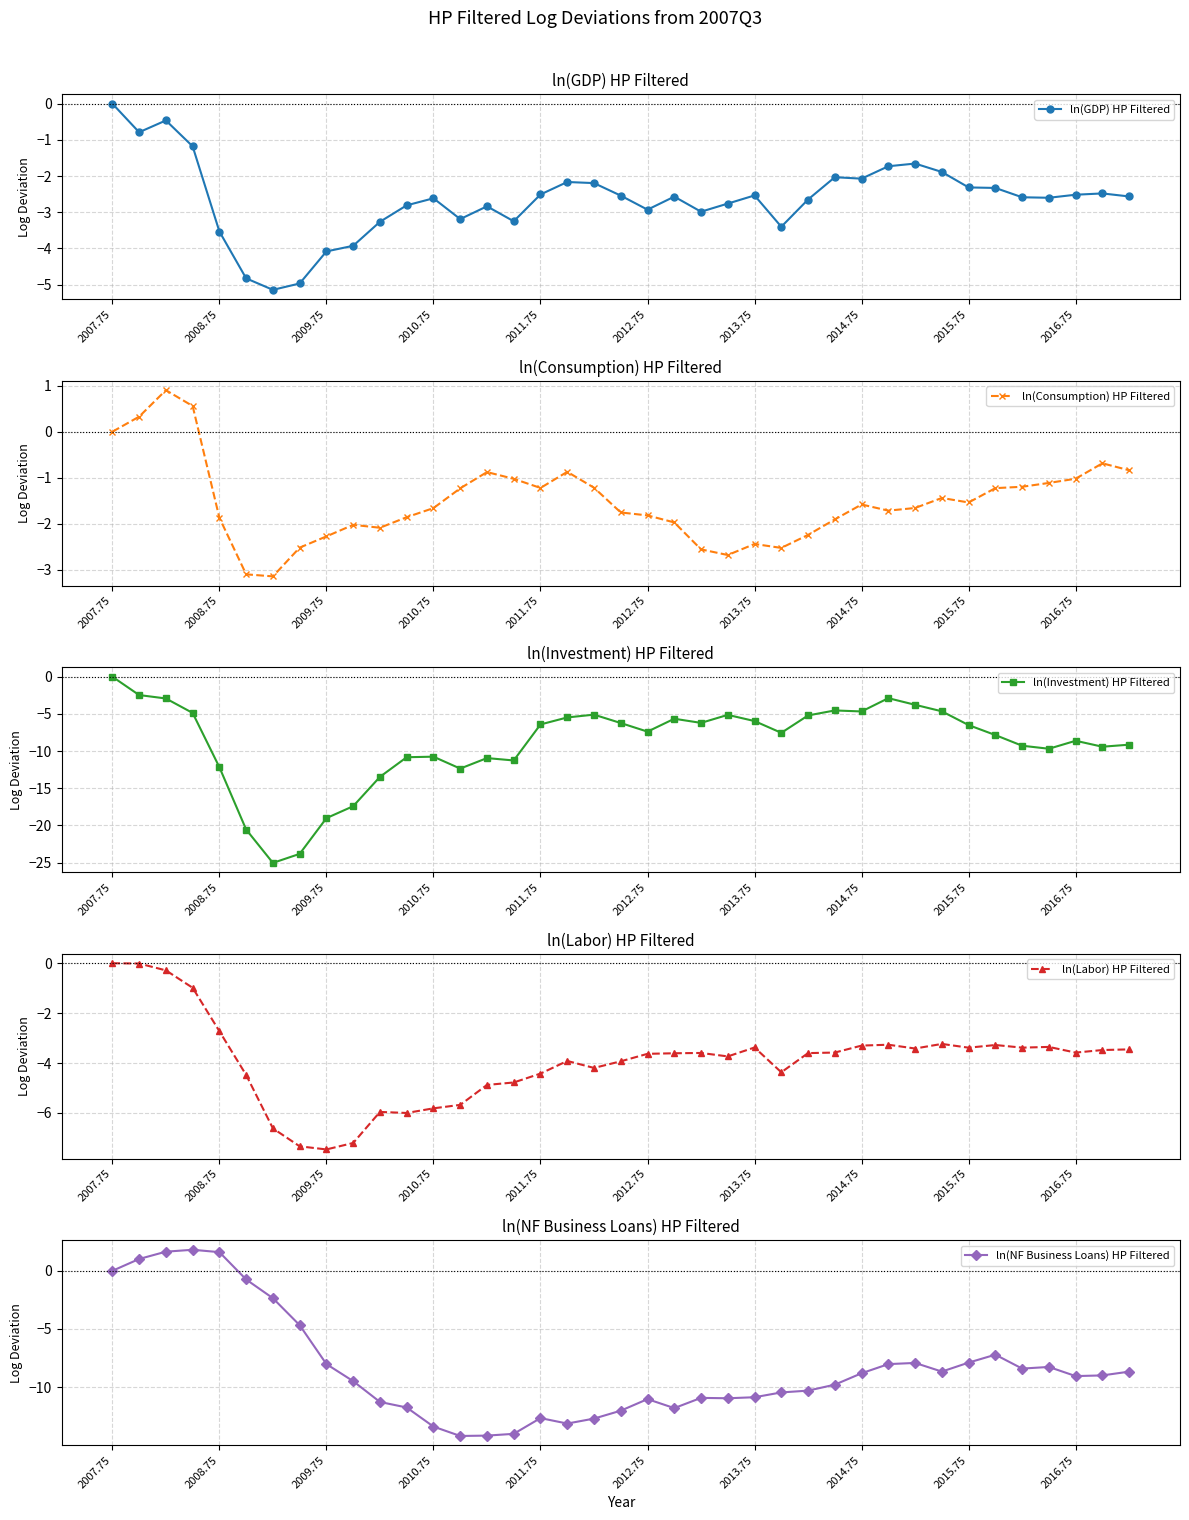

The value of ln(GDP) HP Filtered at 29 is -1.7. True or false?

True